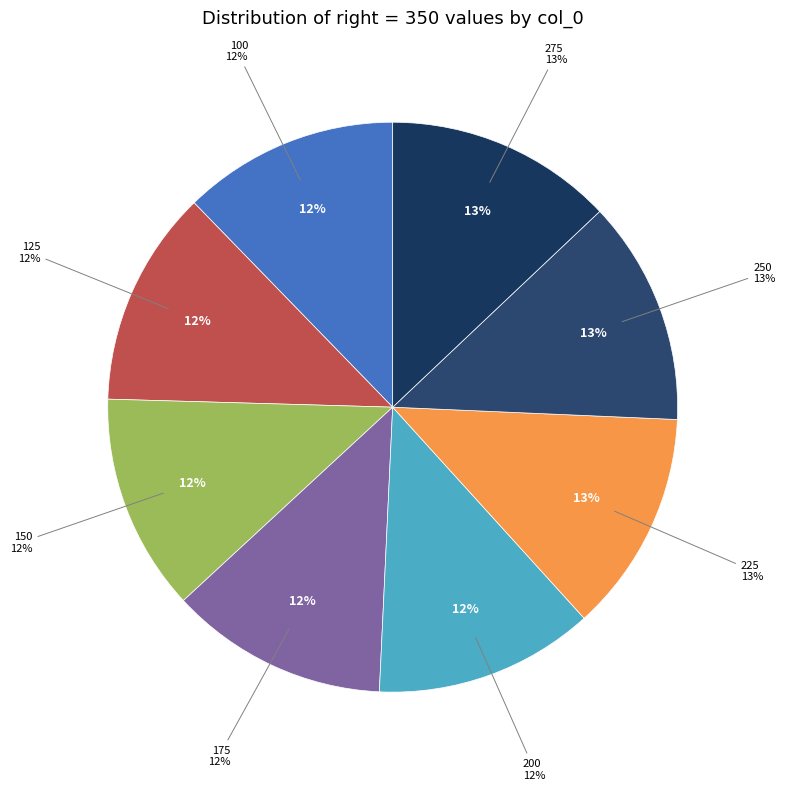

How many segments does this pie chart have?

8